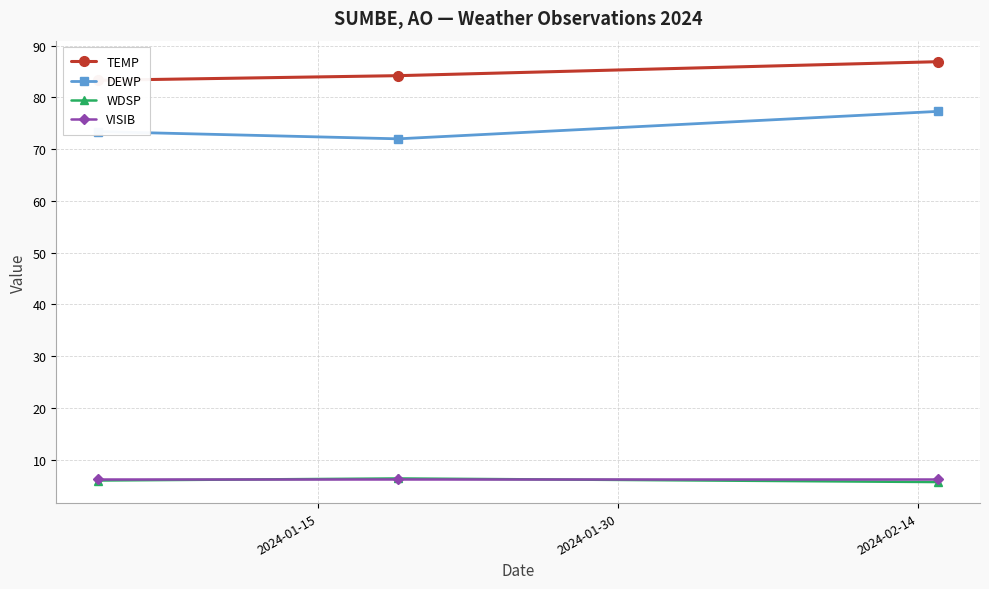

Which series has the widest spread of values?

DEWP